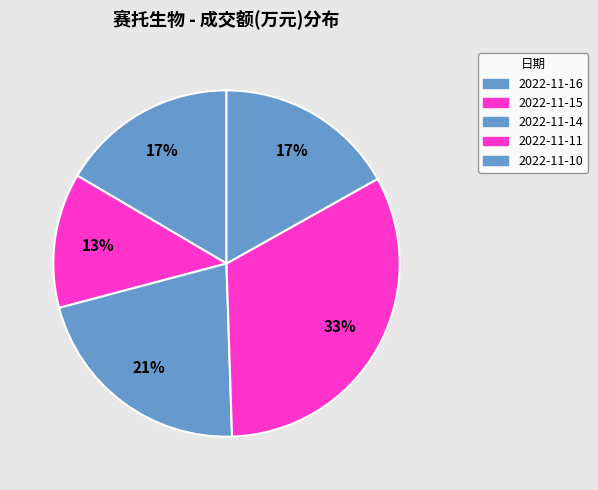

Does 2022-11-14 account for over 50% of the chart?

No